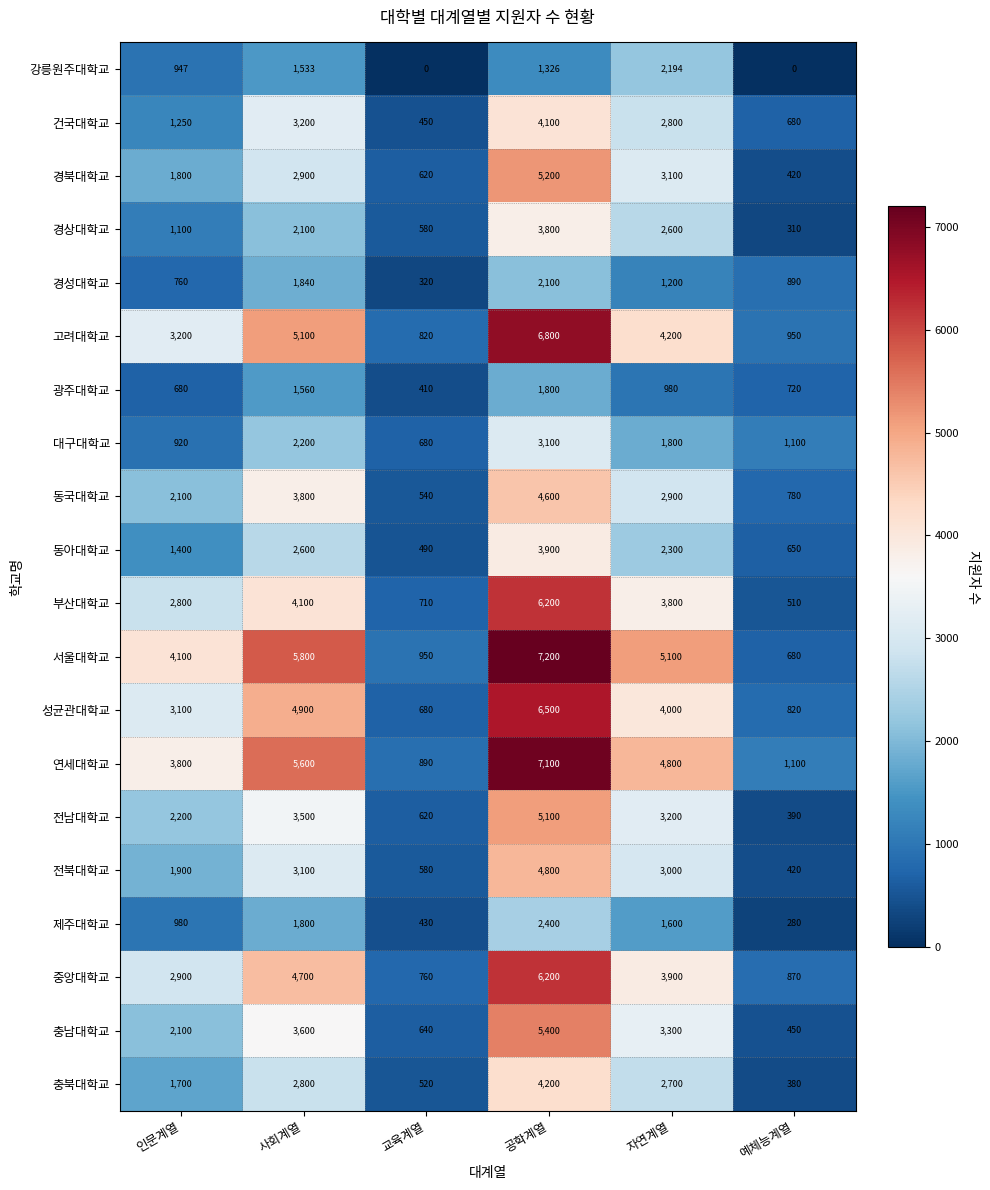

Rank the categories by 경상대학교 value from lowest to highest.

예체능계열, 교육계열, 인문계열, 사회계열, 자연계열, 공학계열